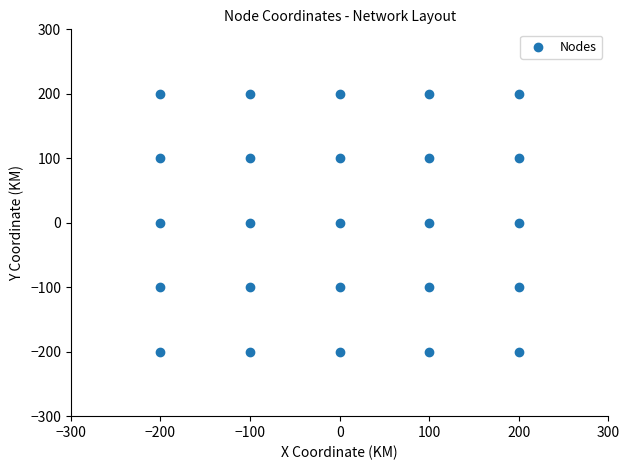

What is the range of X values (max minus min)?

400